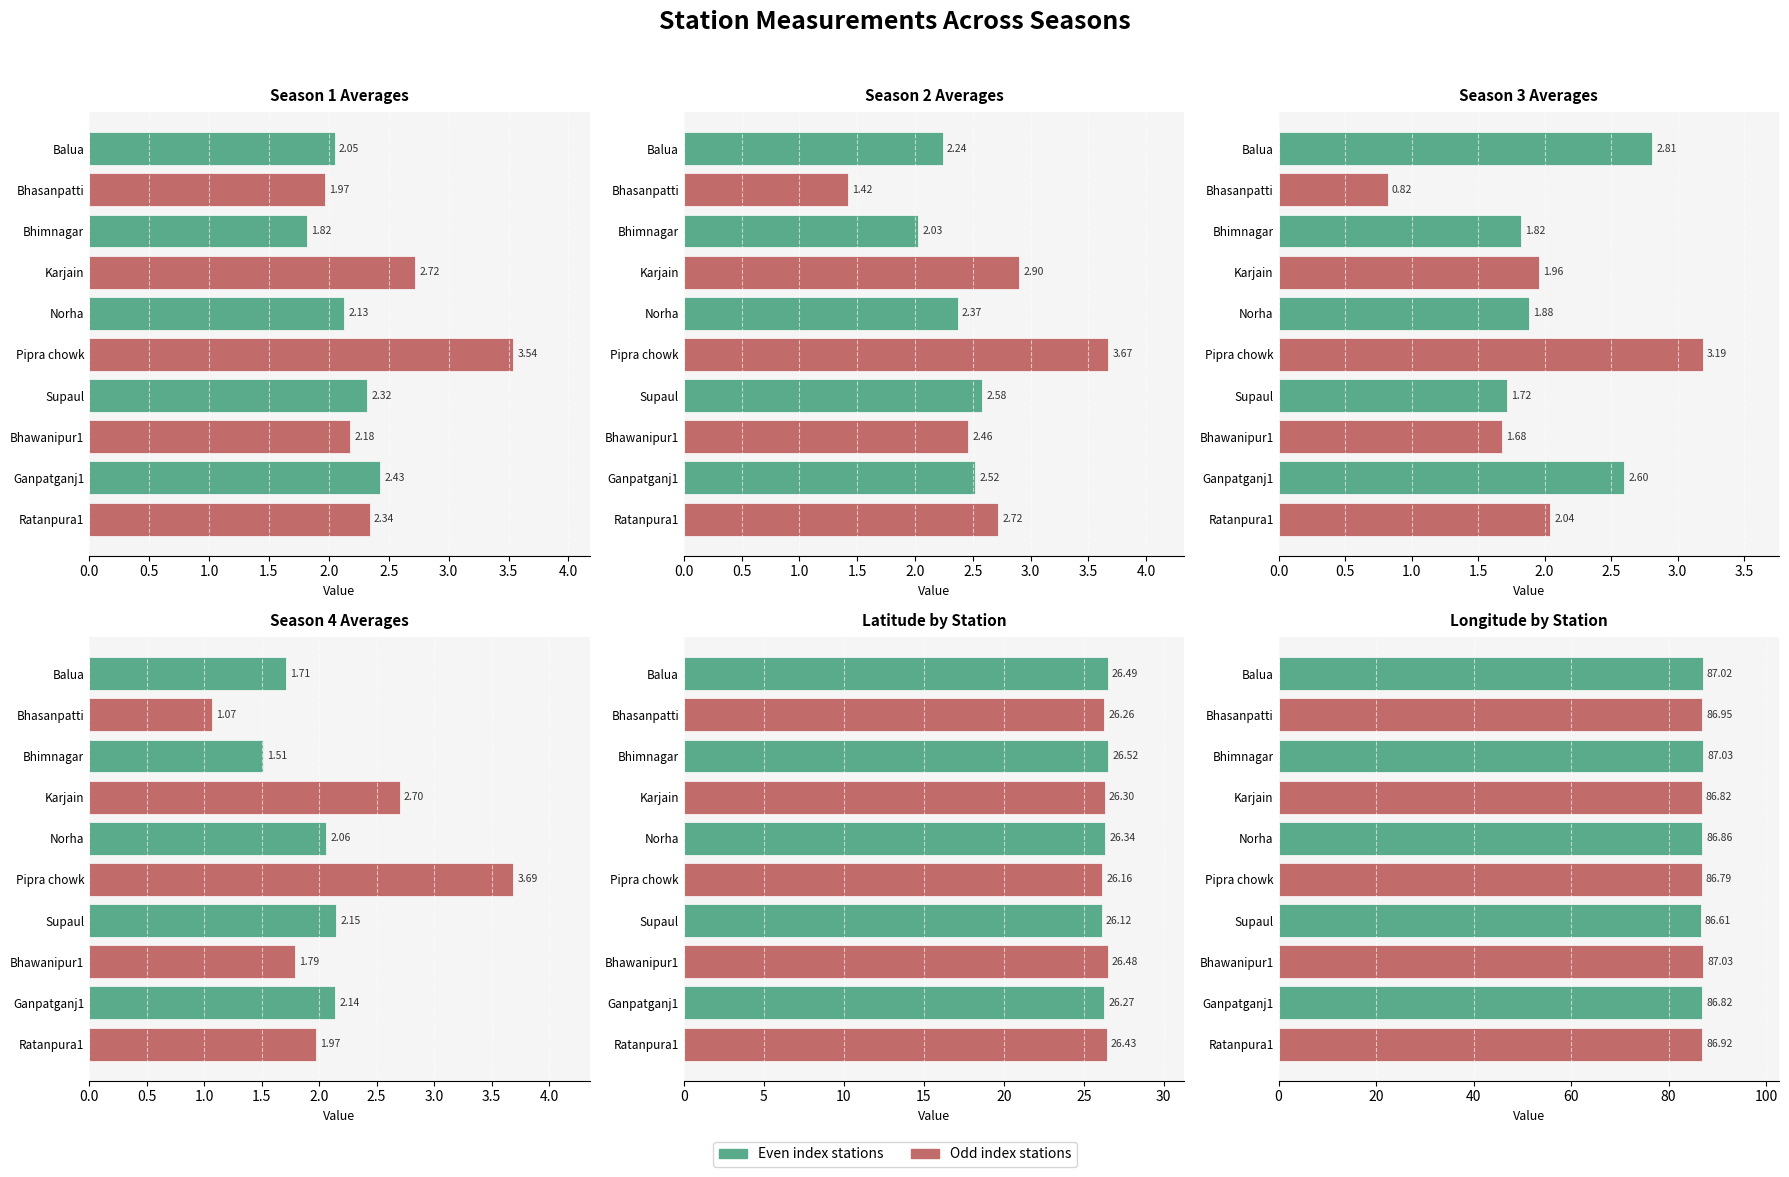

Is the value of Season 1 Averages at Norha greater than the value of Season 4 Averages at Ratanpura1?

Yes